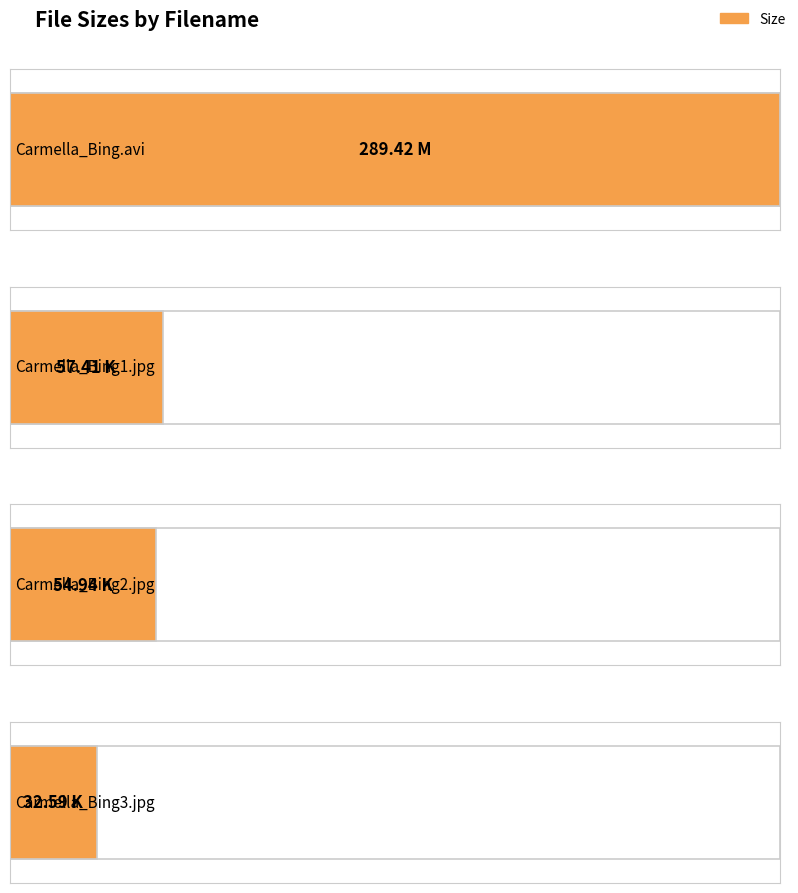

Read the value at Carmella_Bing3.jpg.

32.6